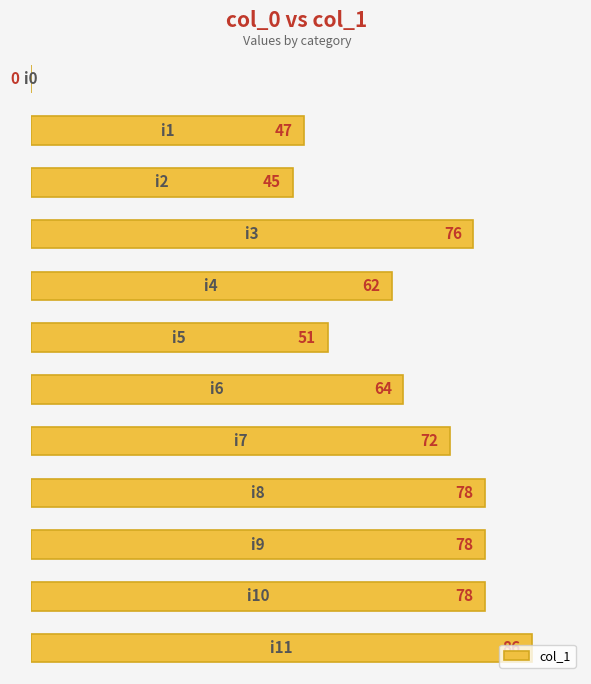

What is the greatest value displayed?

86